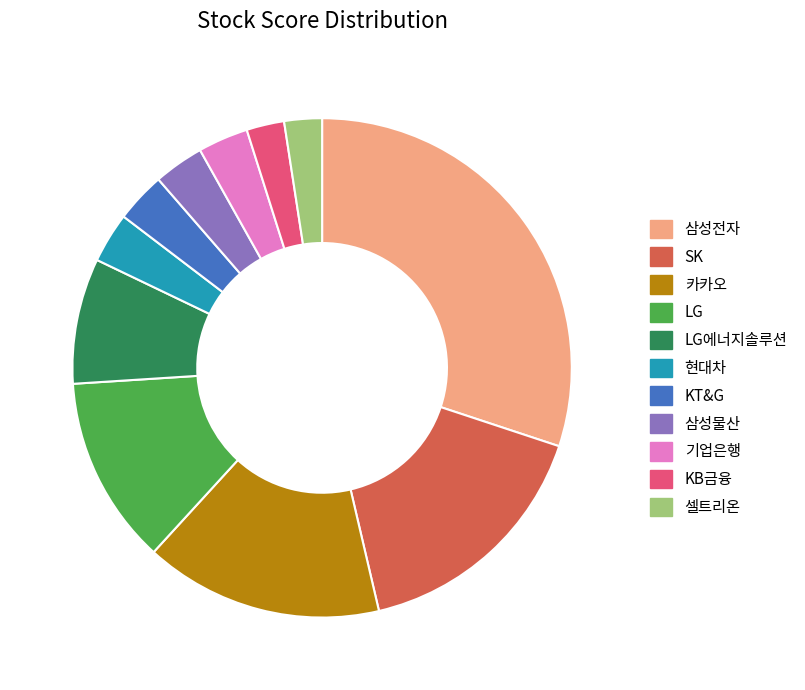

Between LG에너지솔루션 and 카카오, which is larger?

카카오